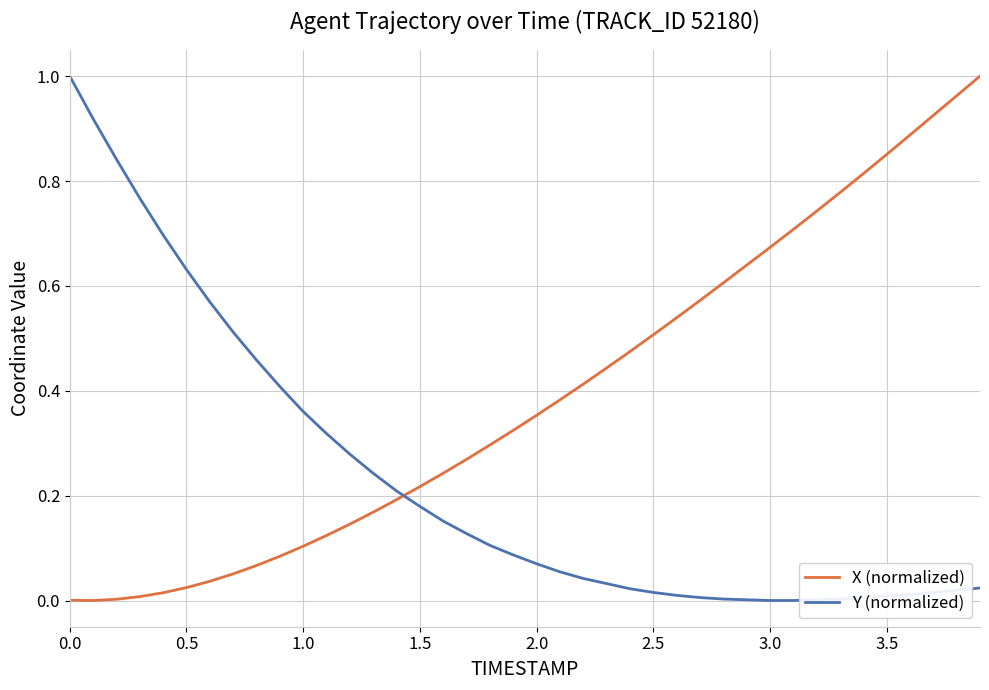

How many intersections are there between X (normalized) and Y (normalized)?

1